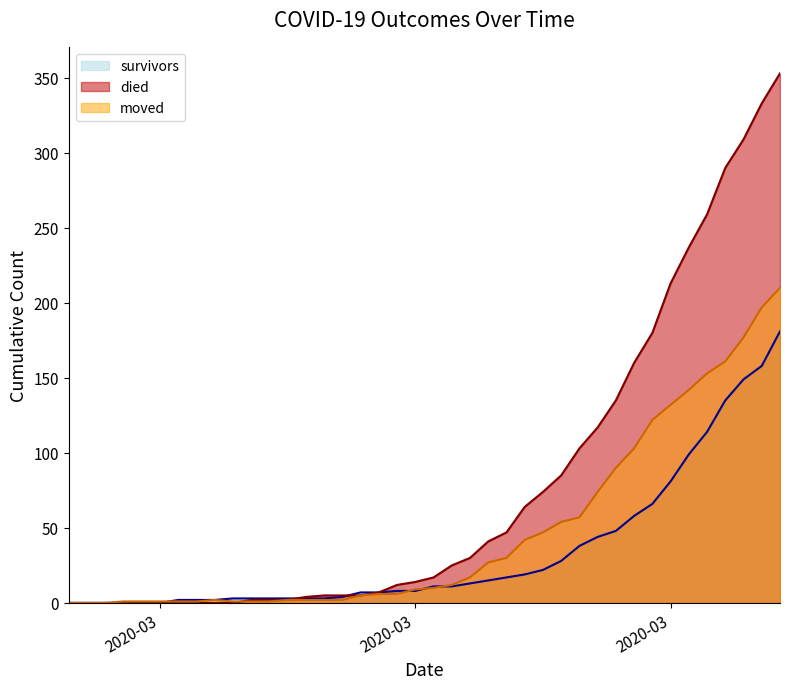

What is the value of the moved point at the 13th from the left?

2